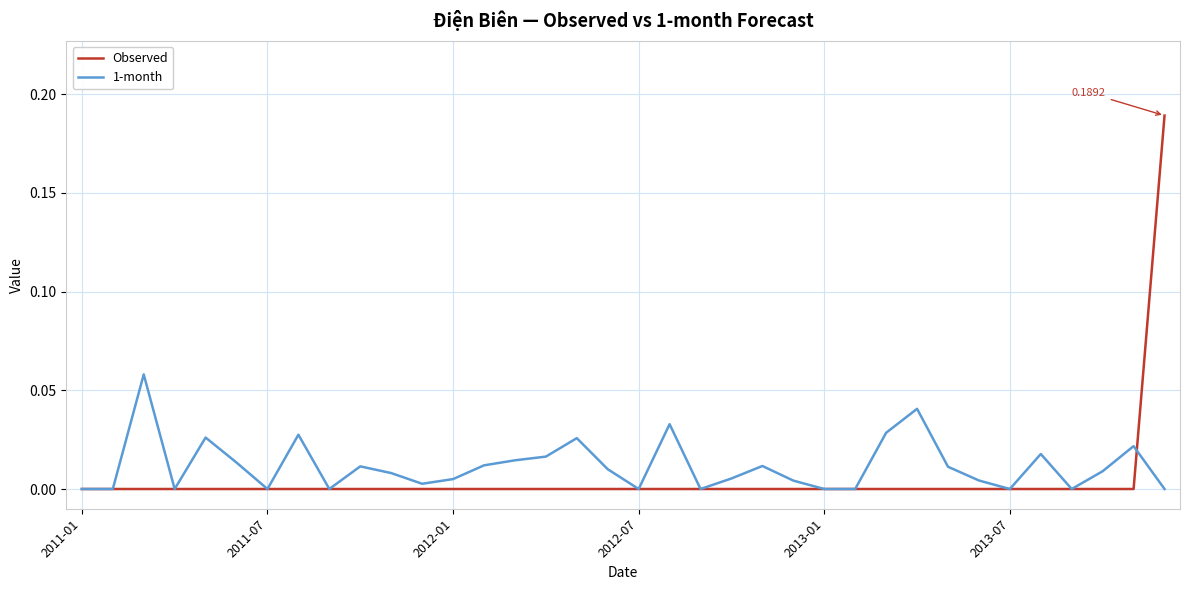

List the series in order of their peak value, highest first.

Observed, 1-month